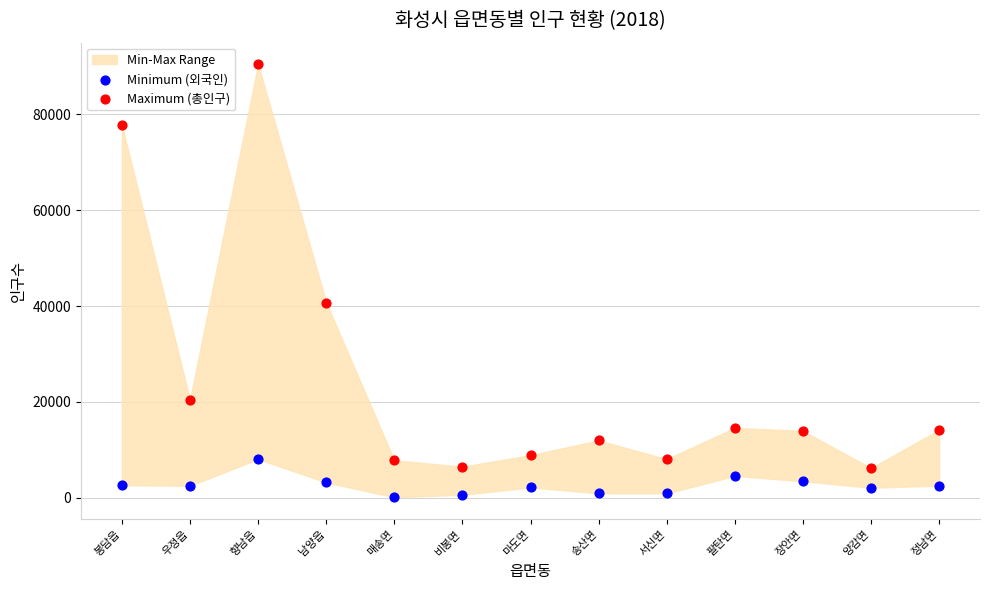

Which series reaches the maximum Y coordinate?

Maximum (총인구)